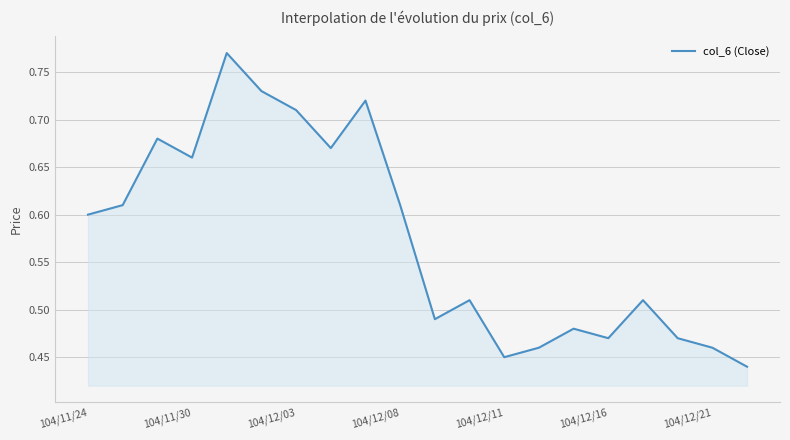

What is the difference between the second highest and second lowest values?

0.3